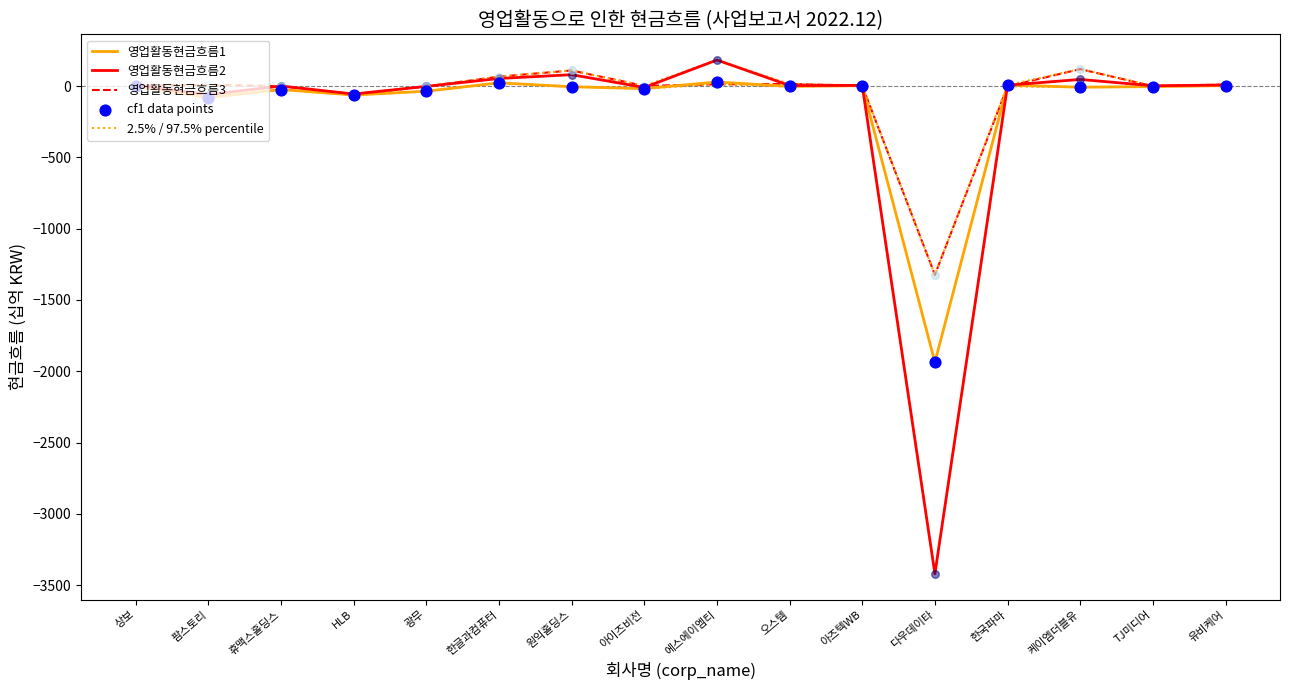

What are all the series names shown in the legend?

영업활동현금흐름1, 영업활동현금흐름2, 영업활동현금흐름3, 2.5% / 97.5% percentile, cf1 data points